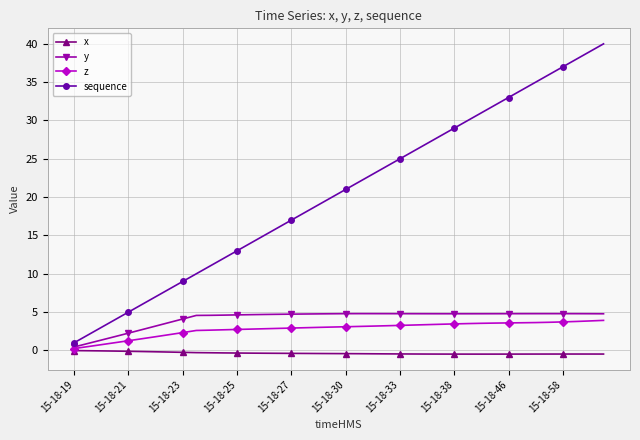

What is the lowest value of the sequence series?

1.0